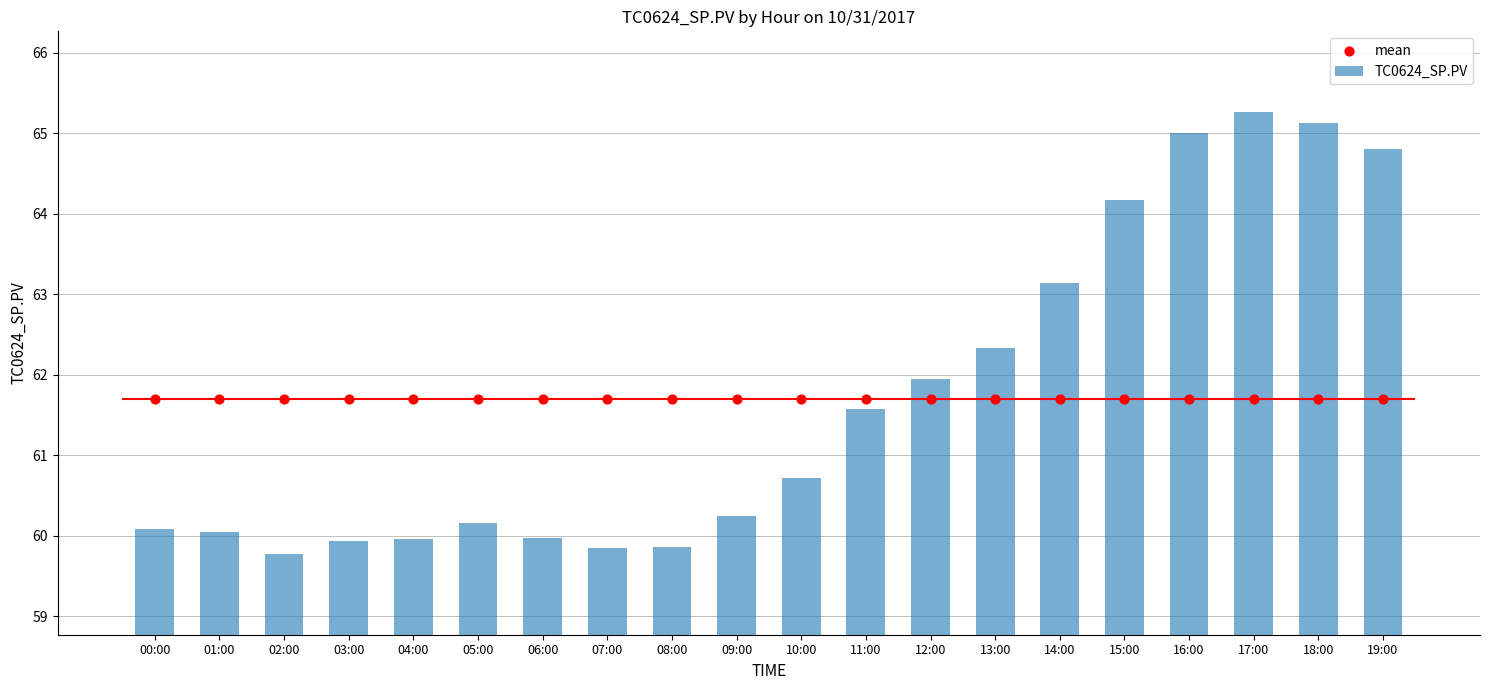

Which series reaches the maximum Y coordinate?

TC0624_SP.PV